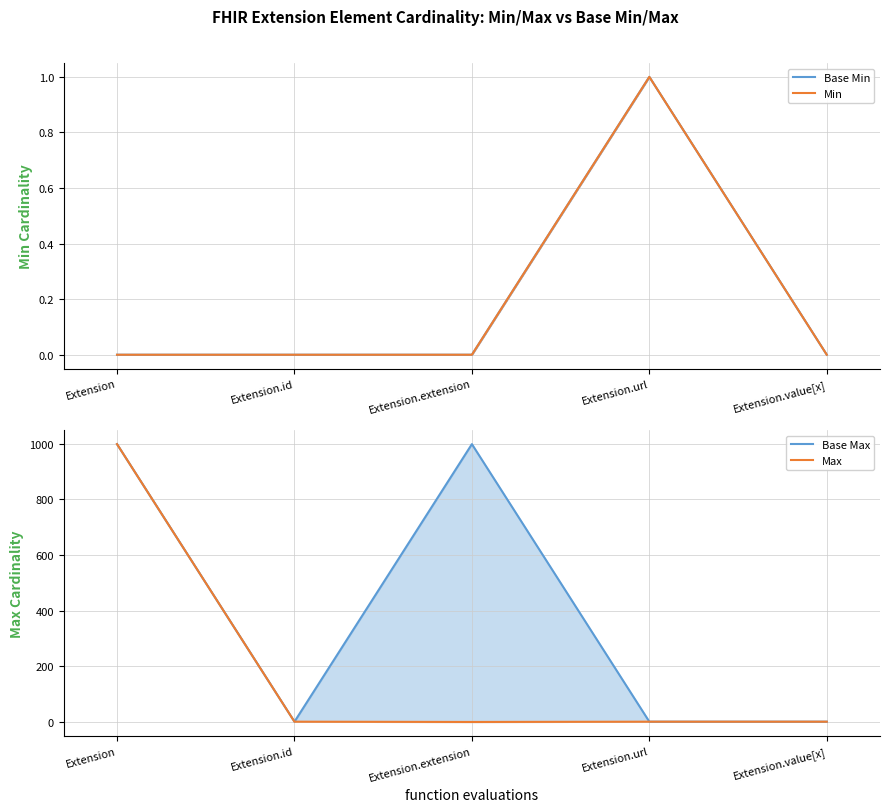

True or false: Min has more than 0 interior local peaks.

True